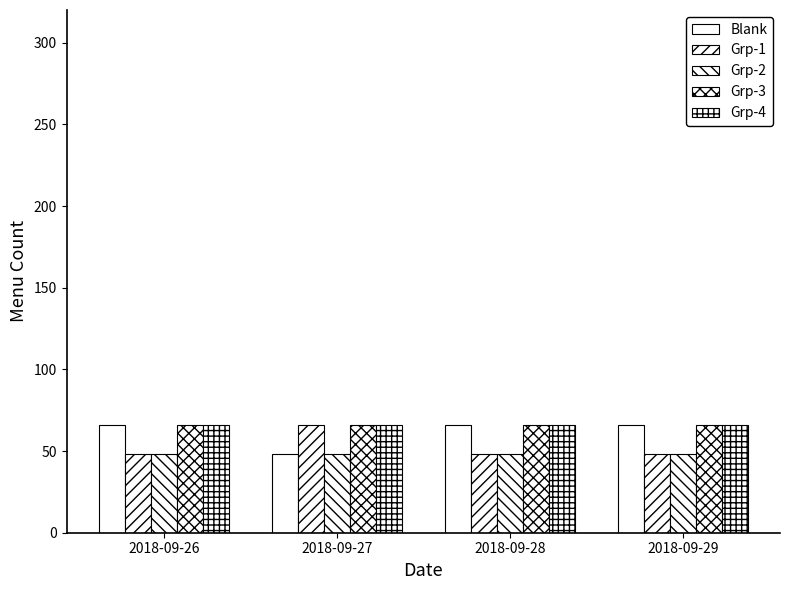

Does the chart contain any negative values?

No